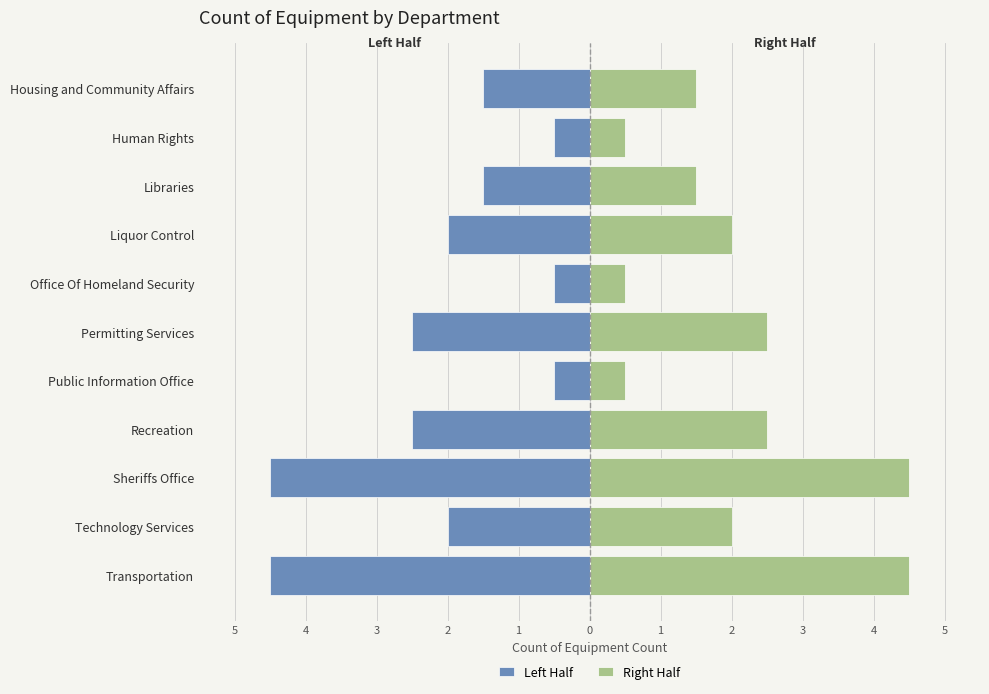

What are all the series names shown in the legend?

Left Half, Right Half